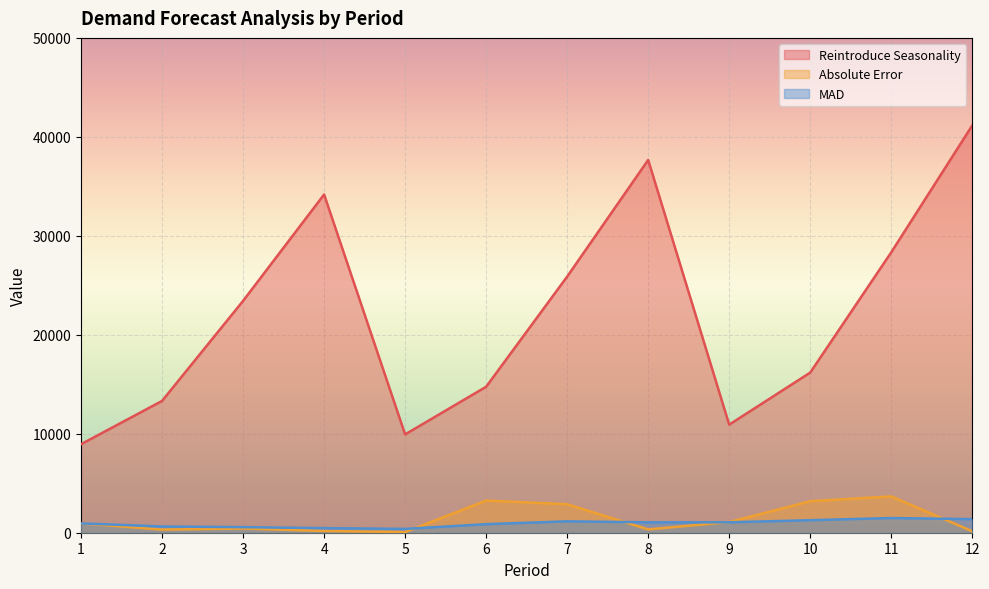

Rank the categories by Reintroduce Seasonality value from highest to lowest.

12, 8, 4, 11, 7, 3, 10, 6, 2, 9, 5, 1